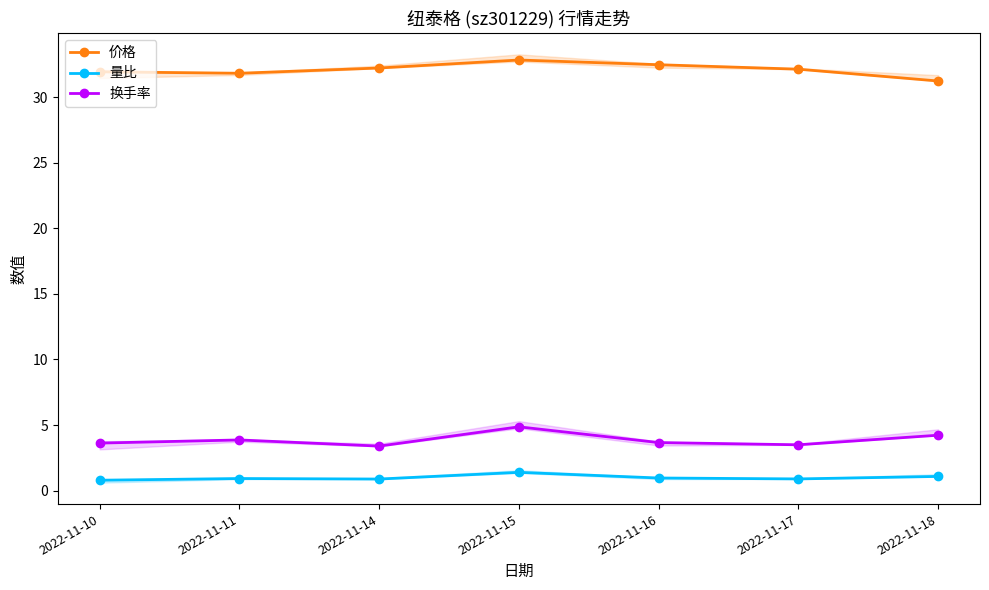

What is the difference between the second highest and minimum values in the 量比 series?

0.3